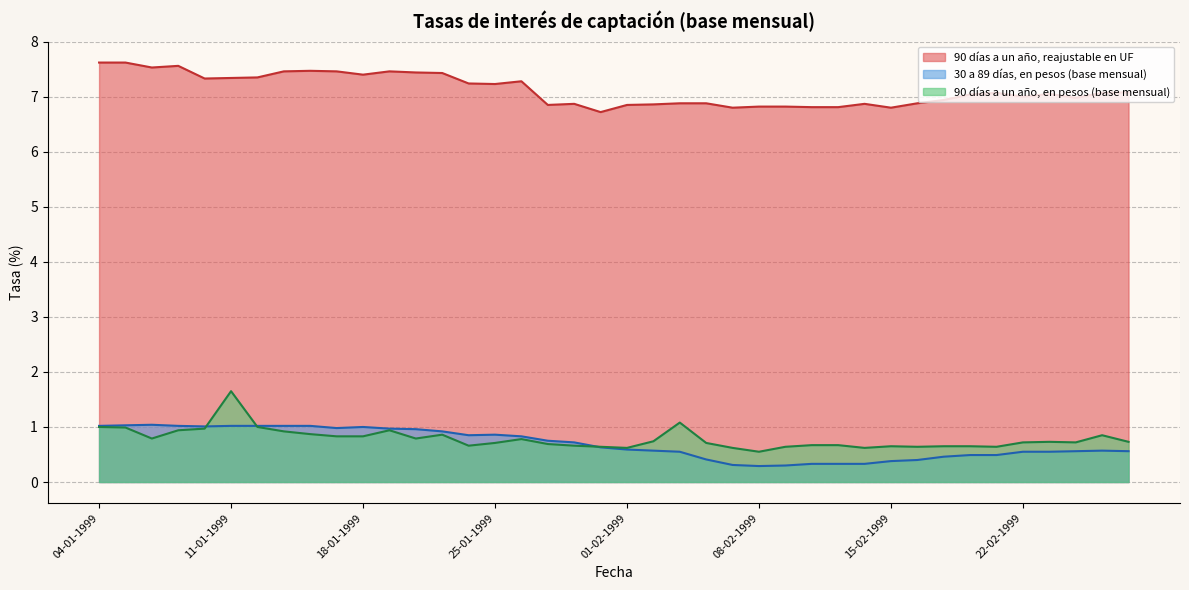

At which category does 90 días a un año, reajustable en UF reach its first local valley?

06-01-1999